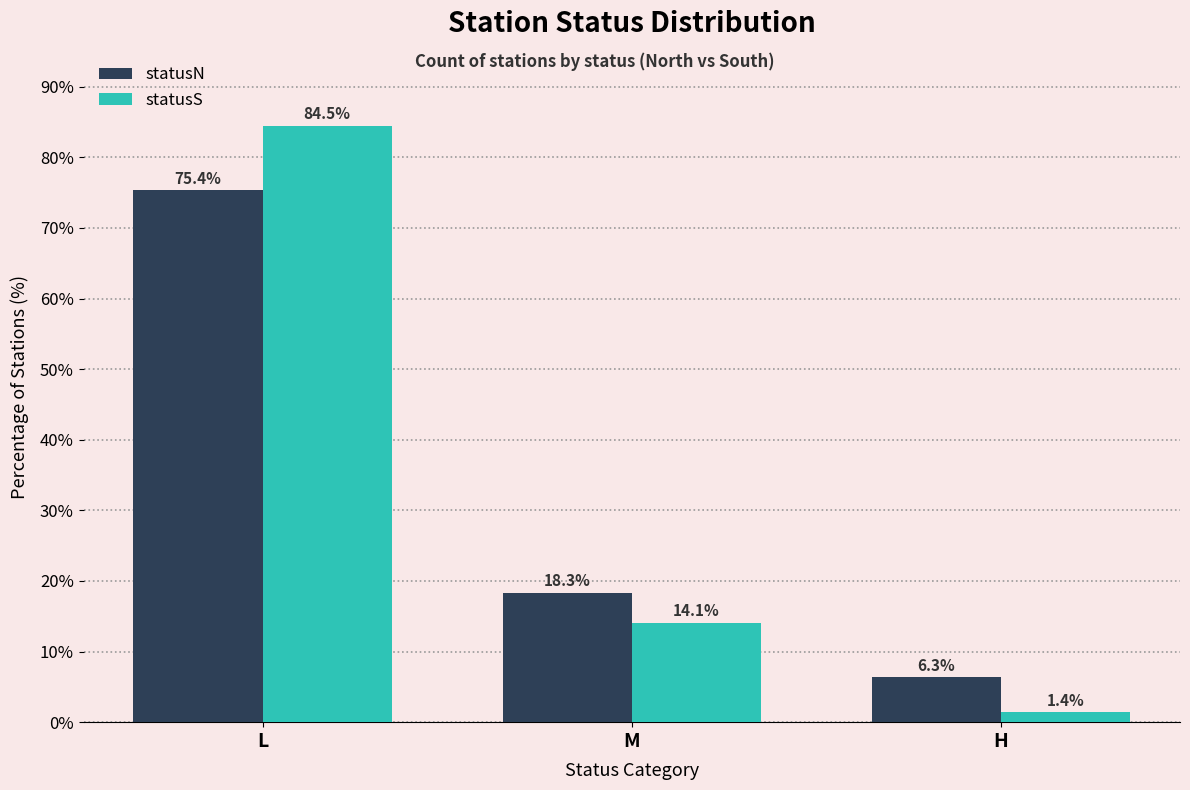

What is the maximum value shown in the chart?

84.5